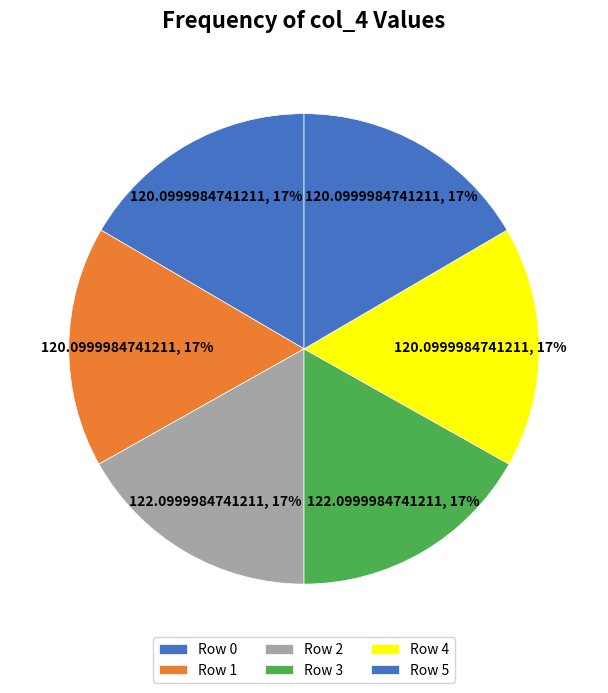

Count the number of slices in the pie.

6